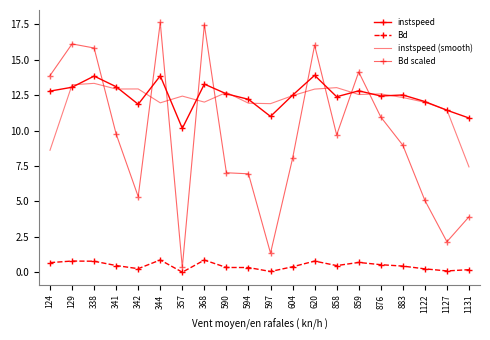

What is the spread (max minus min) of values at 597?

11.8